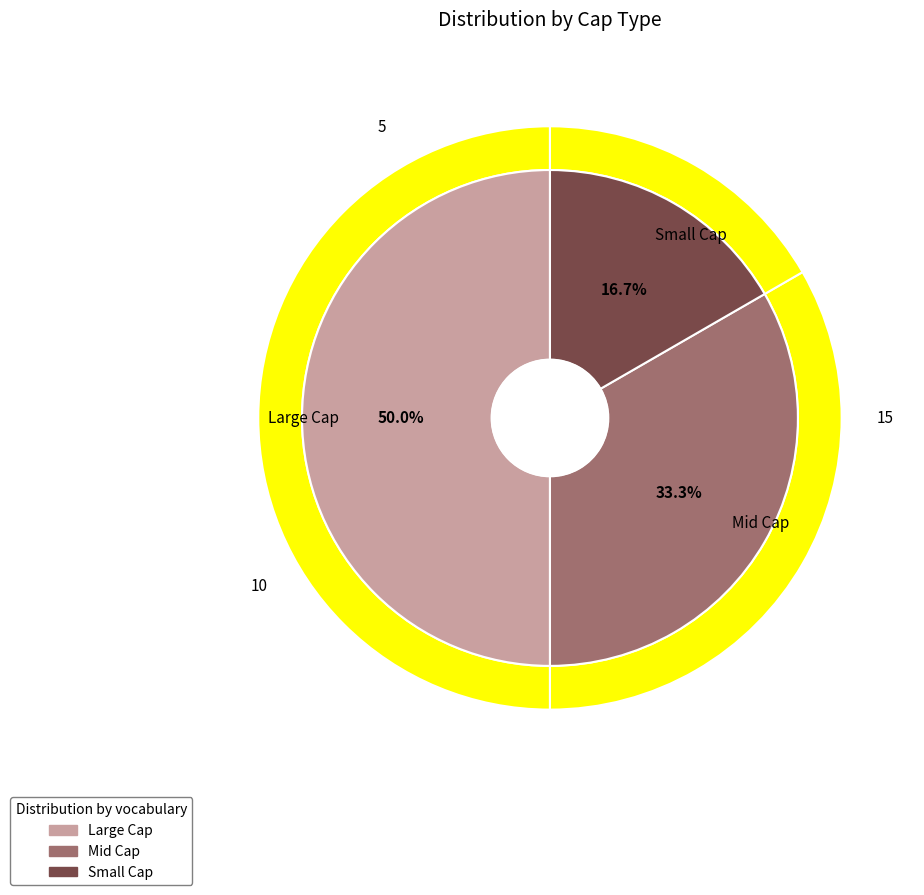

What is the largest slice in the pie chart?

Large Cap